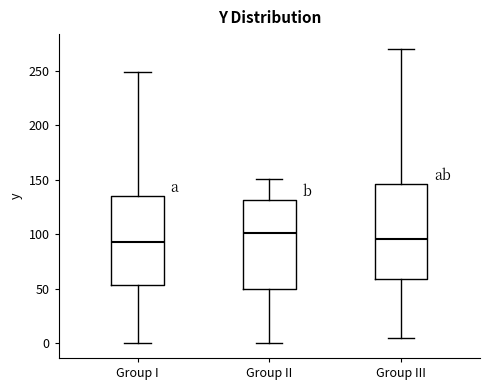

Reading left to right, read every box against the y-axis: the position of its median line, the range the box covers, and the ends of its whiskers. The values are not printed on the chart, so give them approximately, as read against the axis.

Group I: median 95, box 55 to 135, whiskers 0 to 250
Group II: median 100, box 50 to 130, whiskers 0 to 150
Group III: median 95, box 60 to 145, whiskers 5 to 270